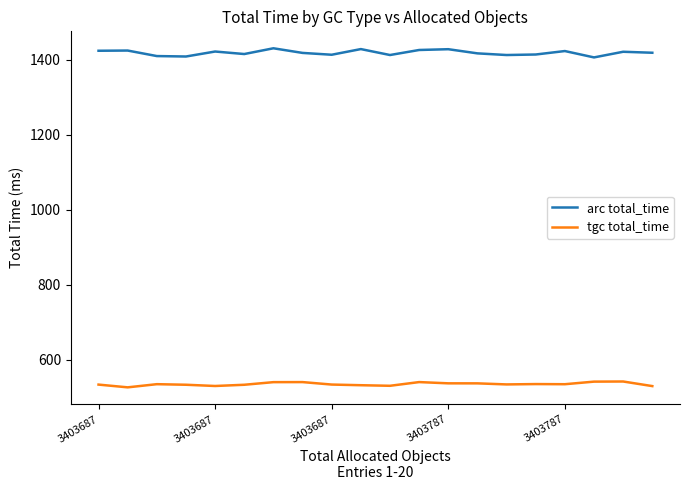

List the series in order of their peak value, highest first.

arc total_time, tgc total_time